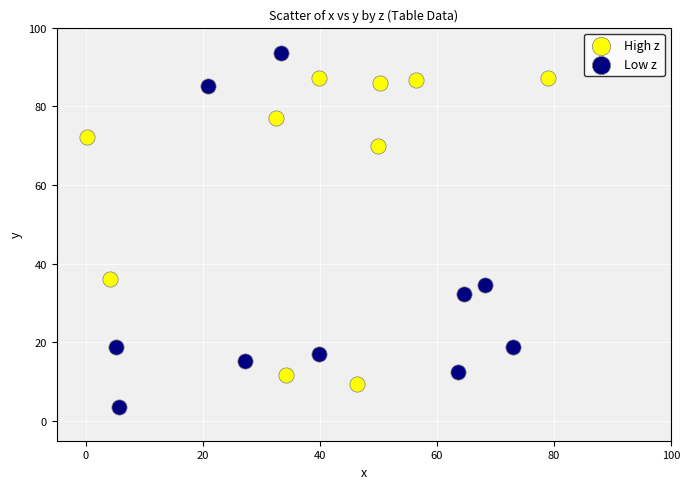

Which series reaches the maximum Y coordinate?

Low z